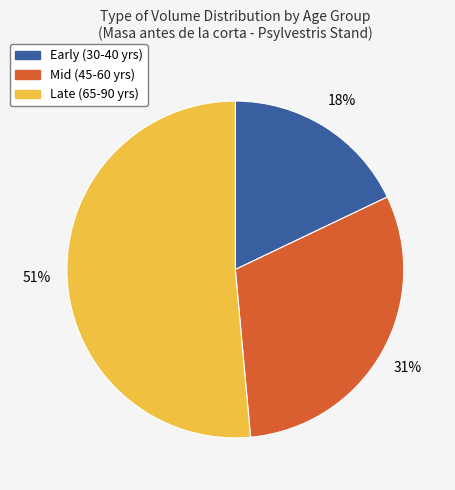

Is there any slice that represents more than half of the pie?

Yes